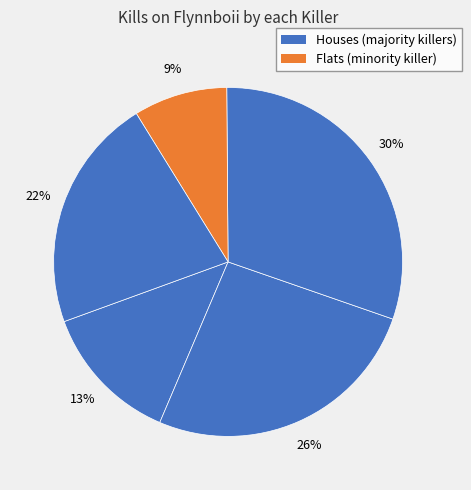

How many slices are in this pie chart?

5